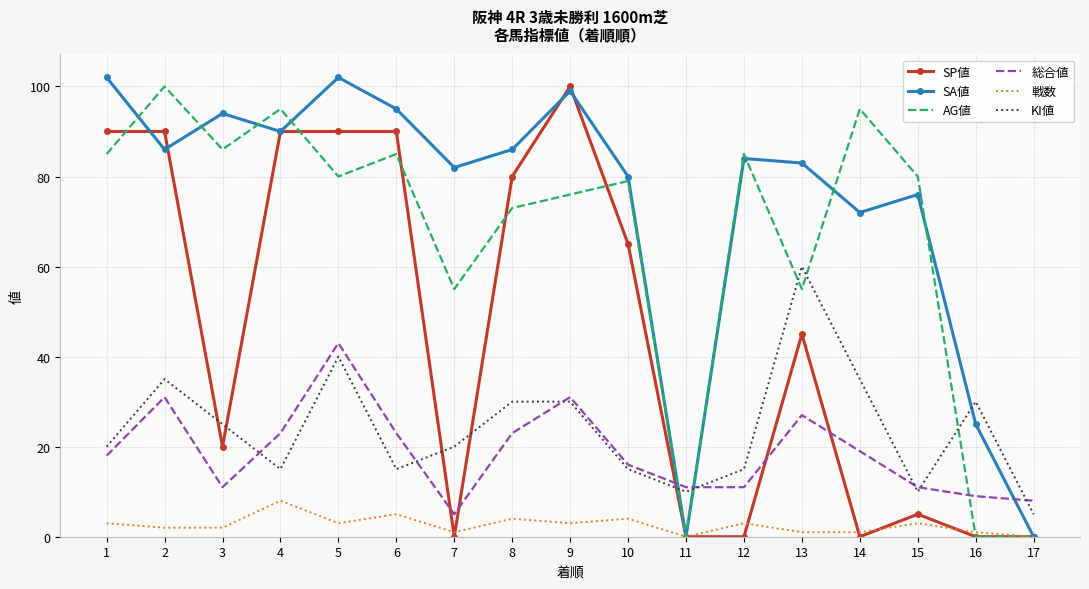

What value does the 戦数 series have at 1?

3